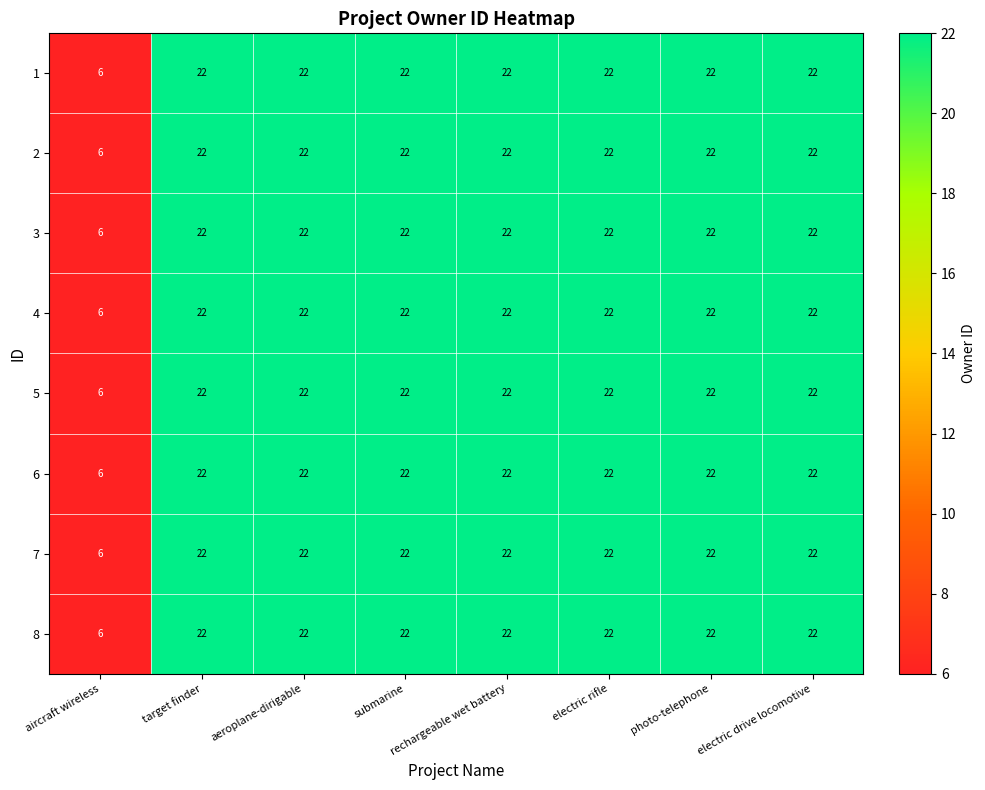

What is the difference between the 2 values at aircraft wireless and electric rifle?

16